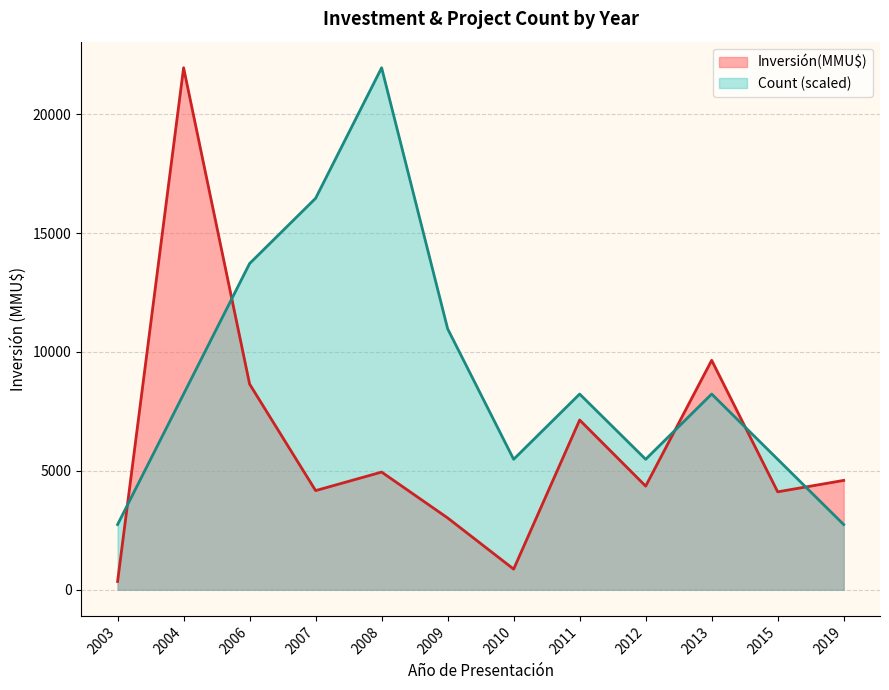

Between 1 and 2, which series saw the biggest shift?

Inversión(MMU$)